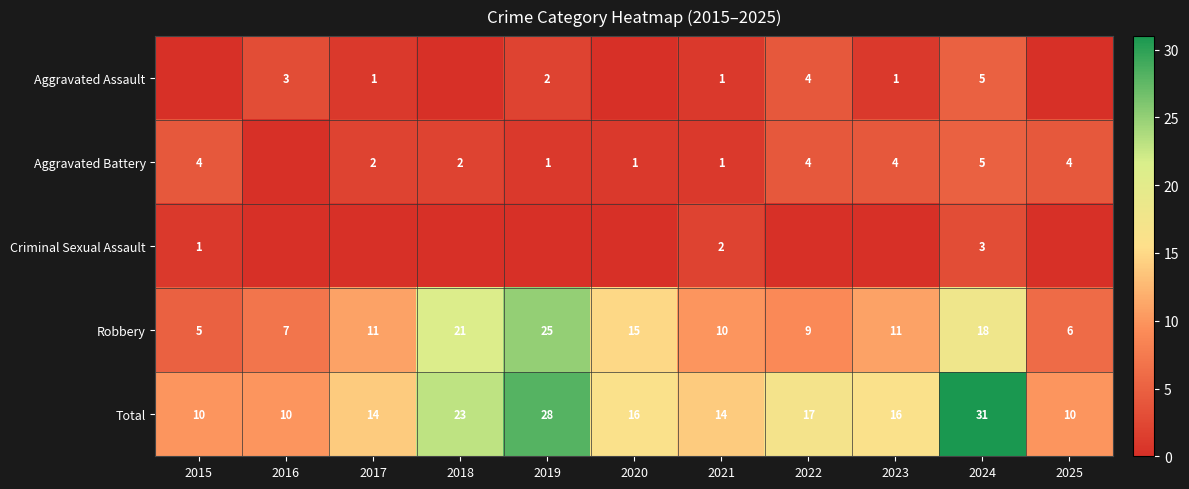

What is the highest value of the Total series?

31